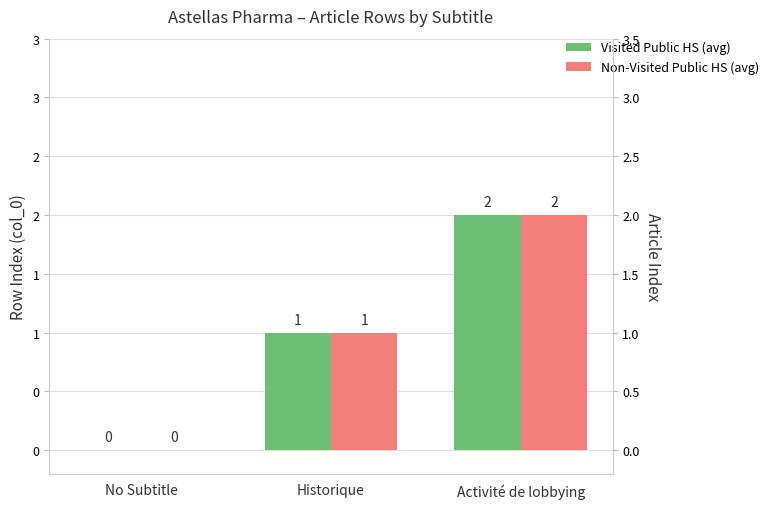

What is the difference between the maximum and minimum values in the Non-Visited Public HS (avg) series?

2